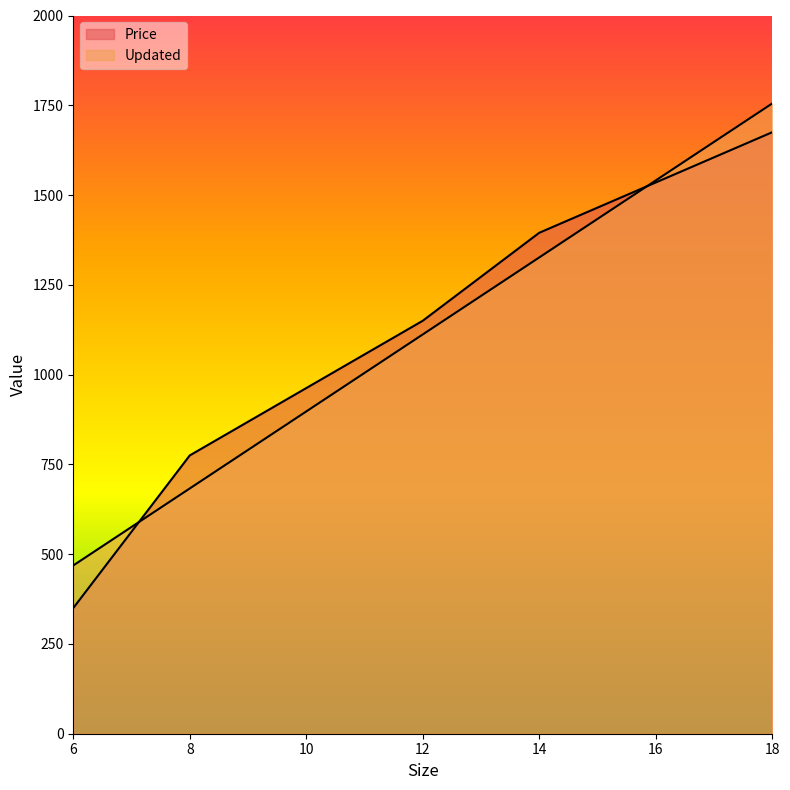

List the labels in order of Price value, smallest first.

6, 8, 12, 14, 18